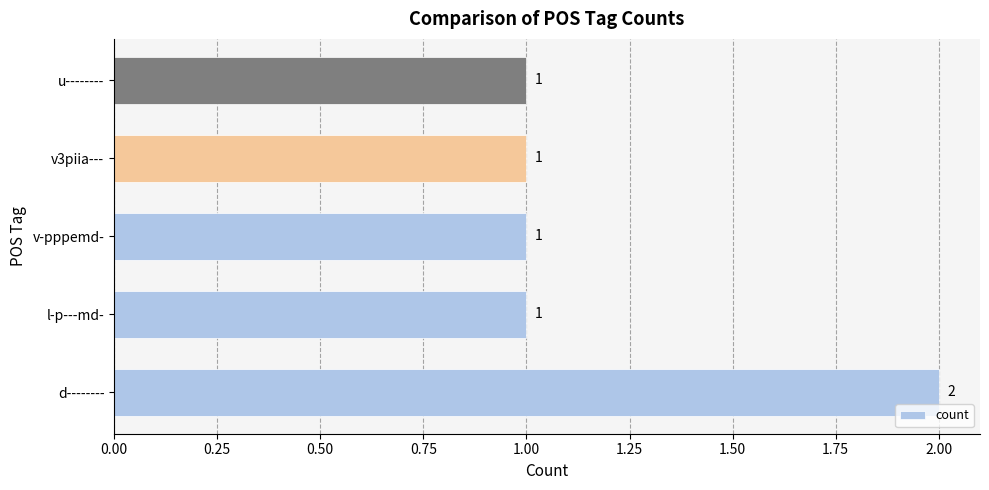

The chart shows a value of 1 at v3piia---. True or false?

True